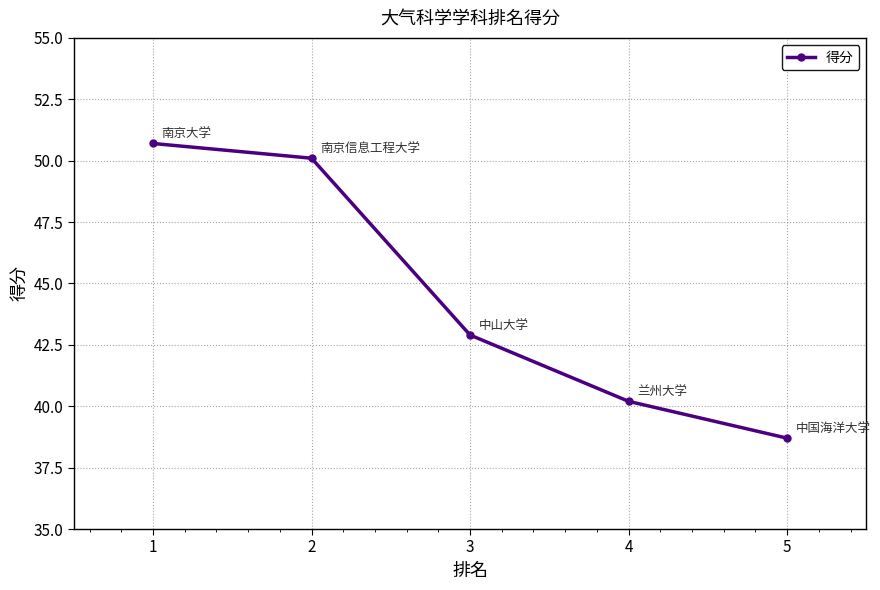

Reading right to left, extract all data points from this chart.

38.7	40.2	42.9	50.1	50.7